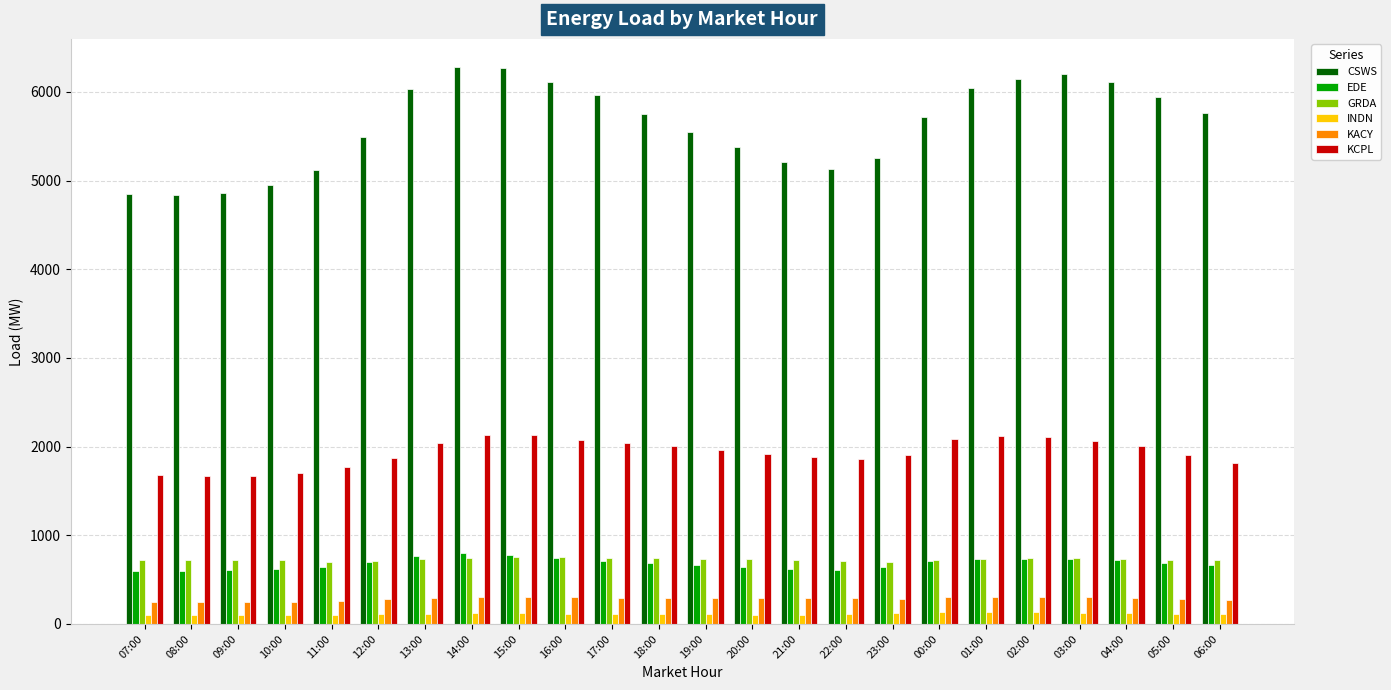

What is the highest value of the EDE series?

796.5